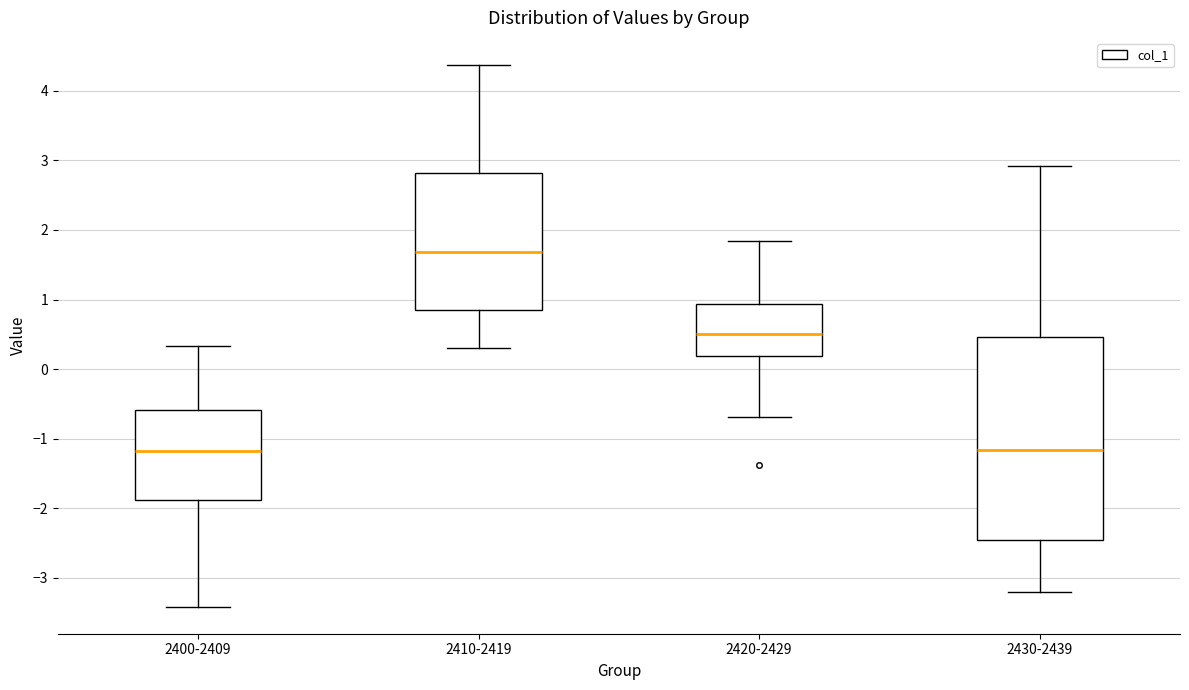

Reading left to right, read every box against the y-axis: the position of its median line, the range the box covers, and the ends of its whiskers. The values are not printed on the chart, so give them approximately, as read against the axis.

2400-2409: median -1.2, box -1.9 to -0.6, whiskers -3.4 to 0.3
2410-2419: median 1.7, box 0.8 to 2.8, whiskers 0.3 to 4.4
2420-2429: median 0.5, box 0.2 to 0.9, whiskers -0.7 to 1.8
2430-2439: median -1.2, box -2.5 to 0.5, whiskers -3.2 to 2.9